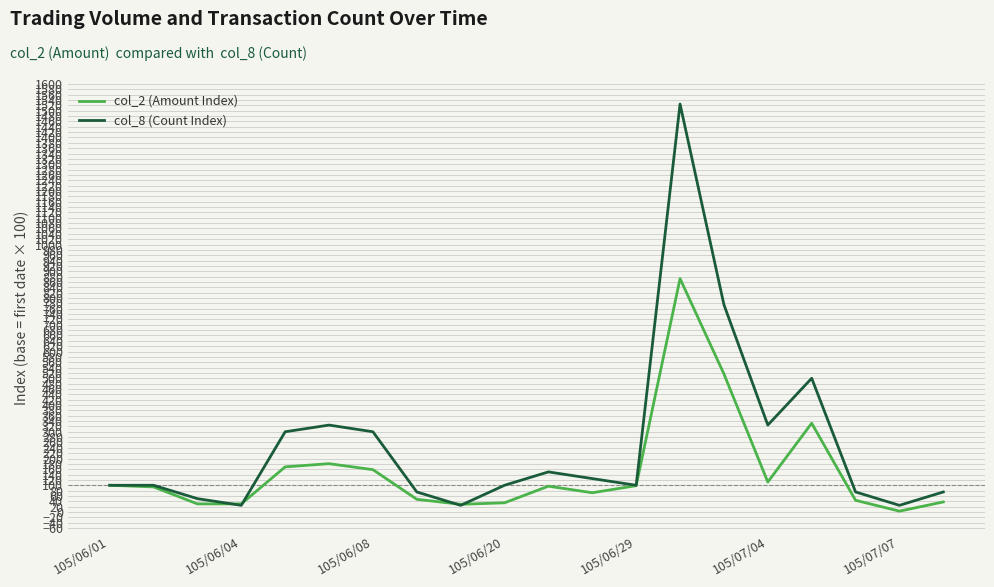

Which series has the largest range (max minus min)?

col_8 (Count Index)